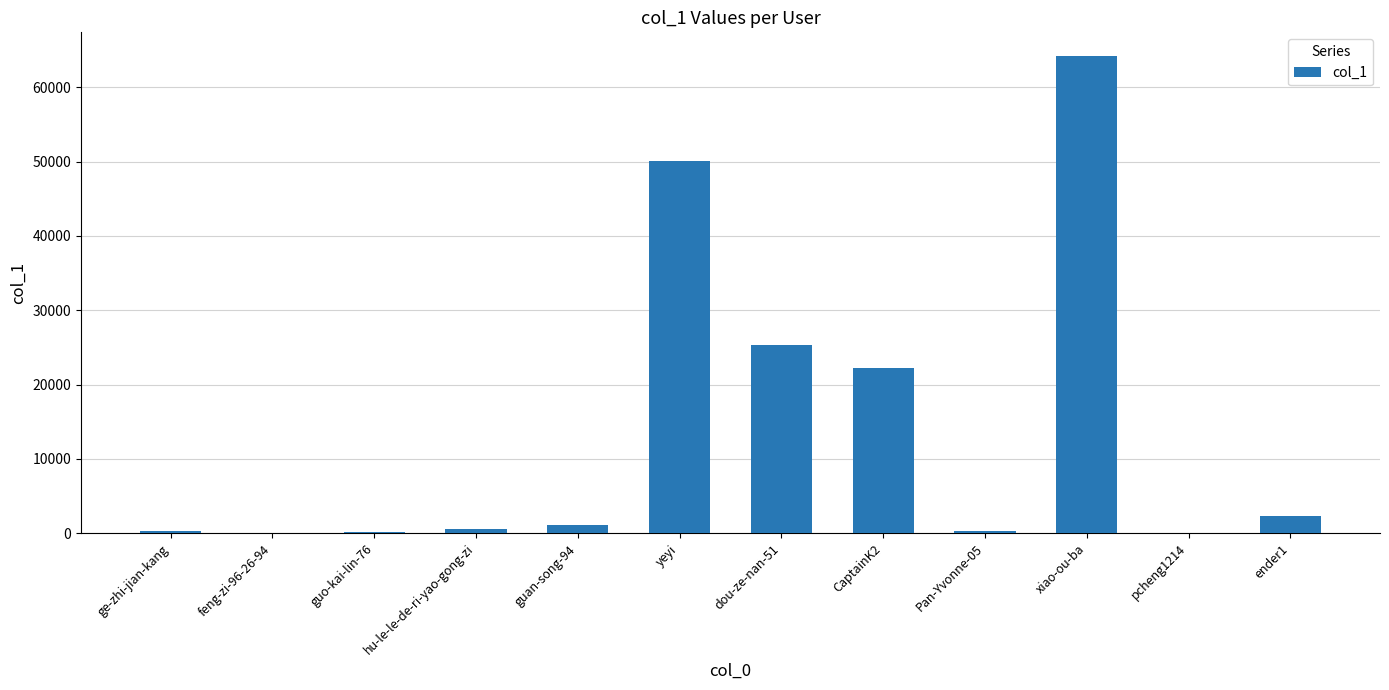

What is the average value?

13878